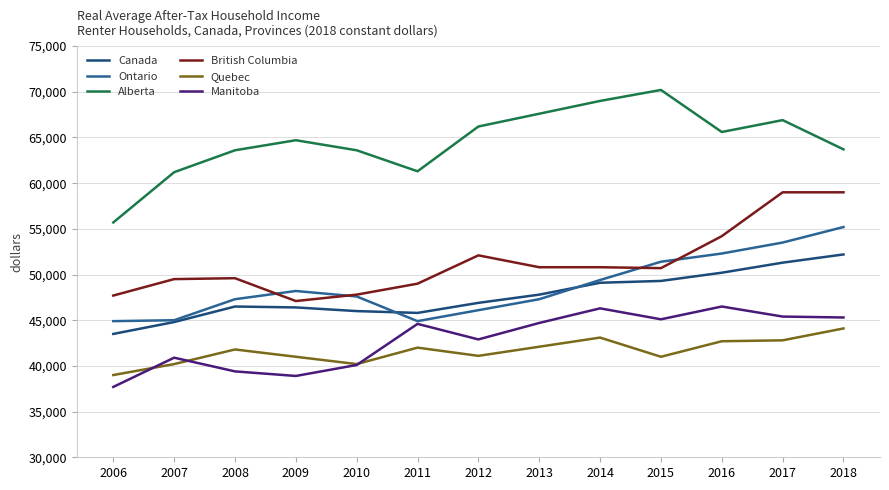

True or false: Manitoba has more than 1 interior local peaks.

True